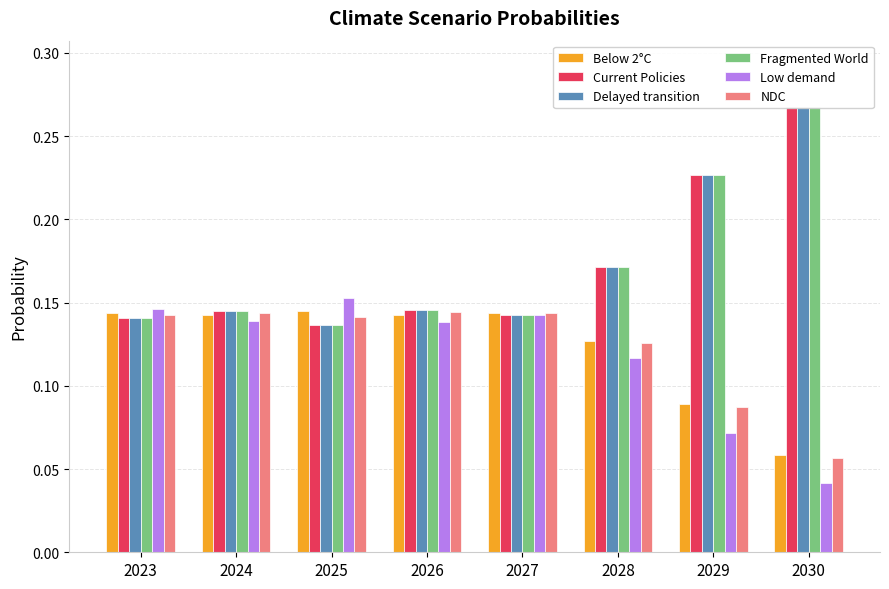

What is the difference between the Current Policies values at 2030 and 2025?

0.1